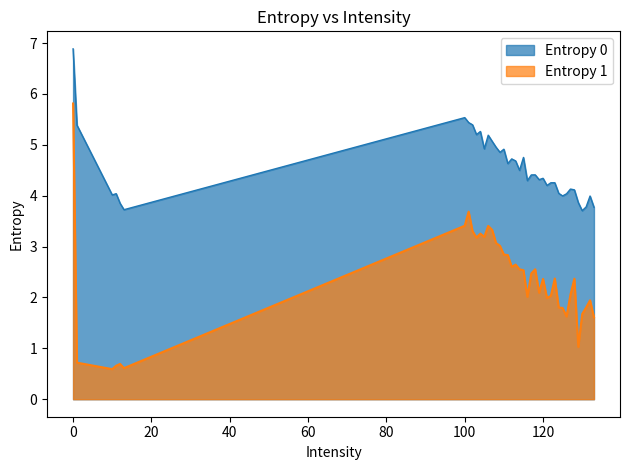

What is the difference between the second highest and second lowest values in the Entropy 0 series?

1.8